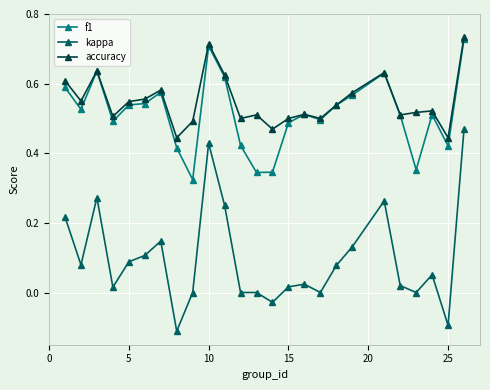

What are all the series names shown in the legend?

f1, kappa, accuracy